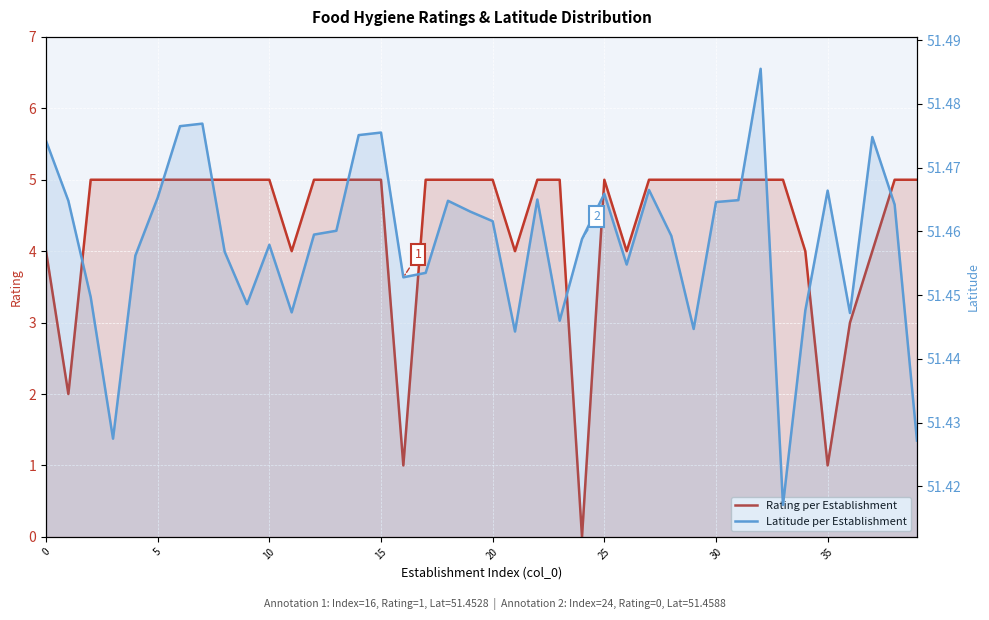

Where is Latitude per Establishment nearest to the value 51?

33